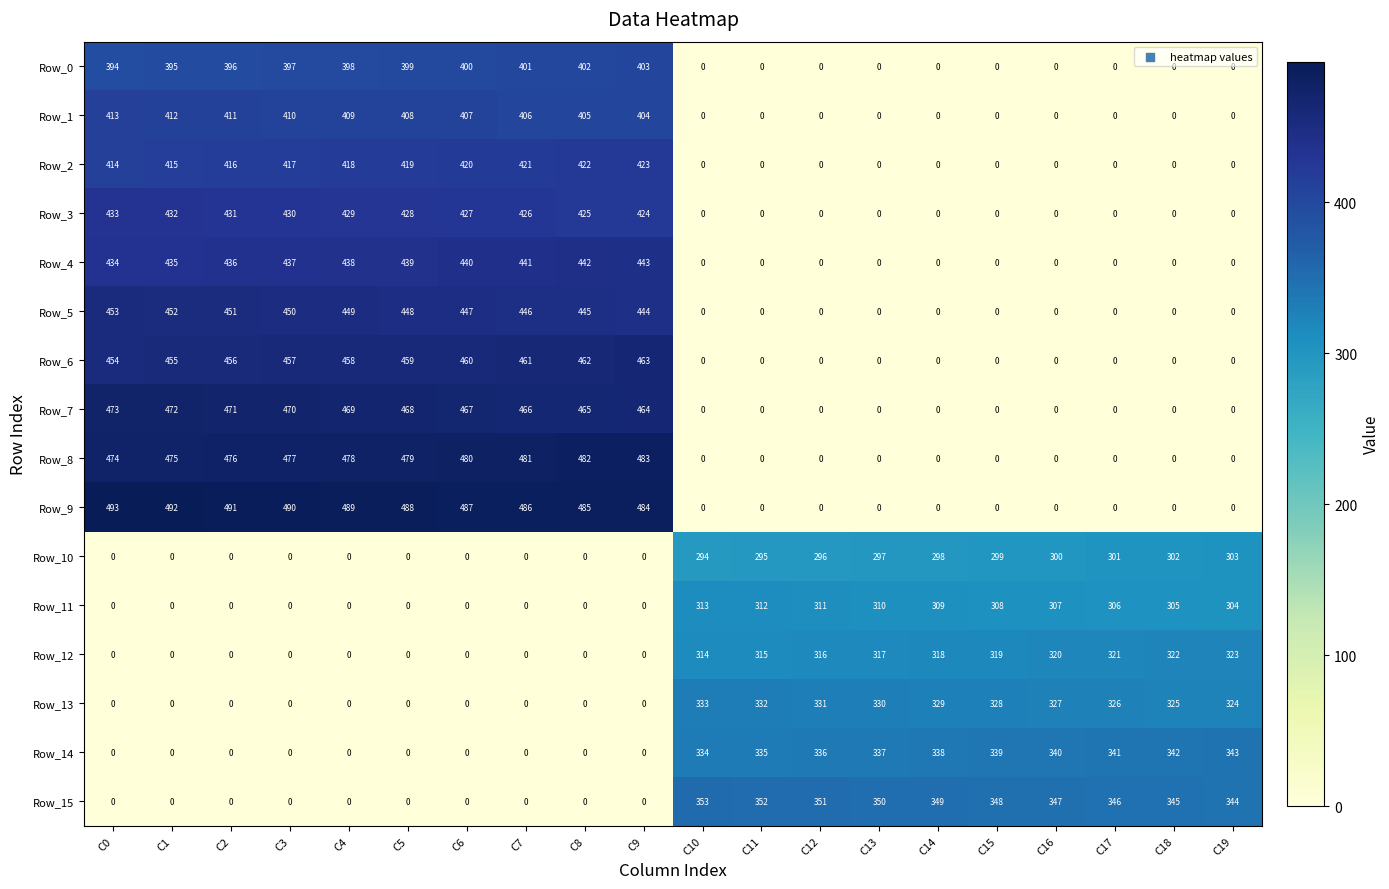

What is the spread (max minus min) of values at C9?

484